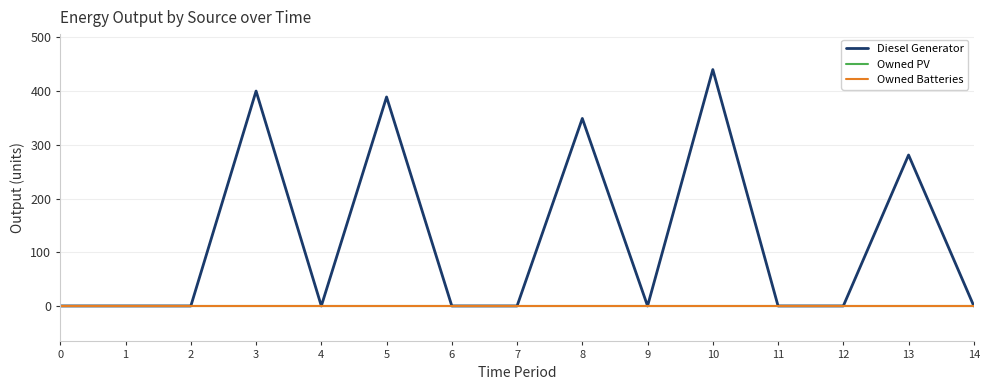

Does the chart display data point markers on the line(s)?

No